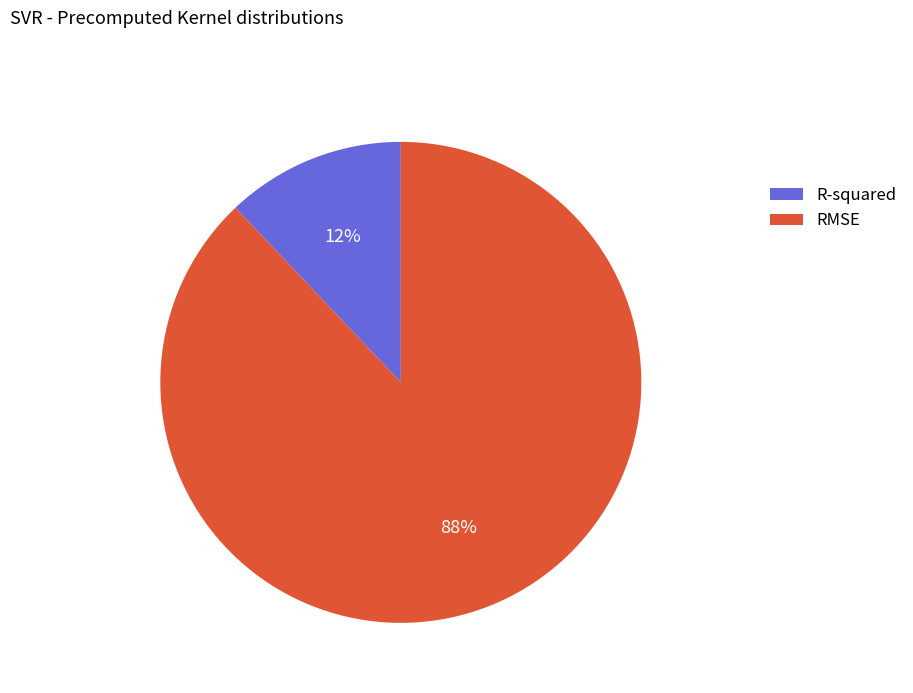

How many slices are in this pie chart?

2